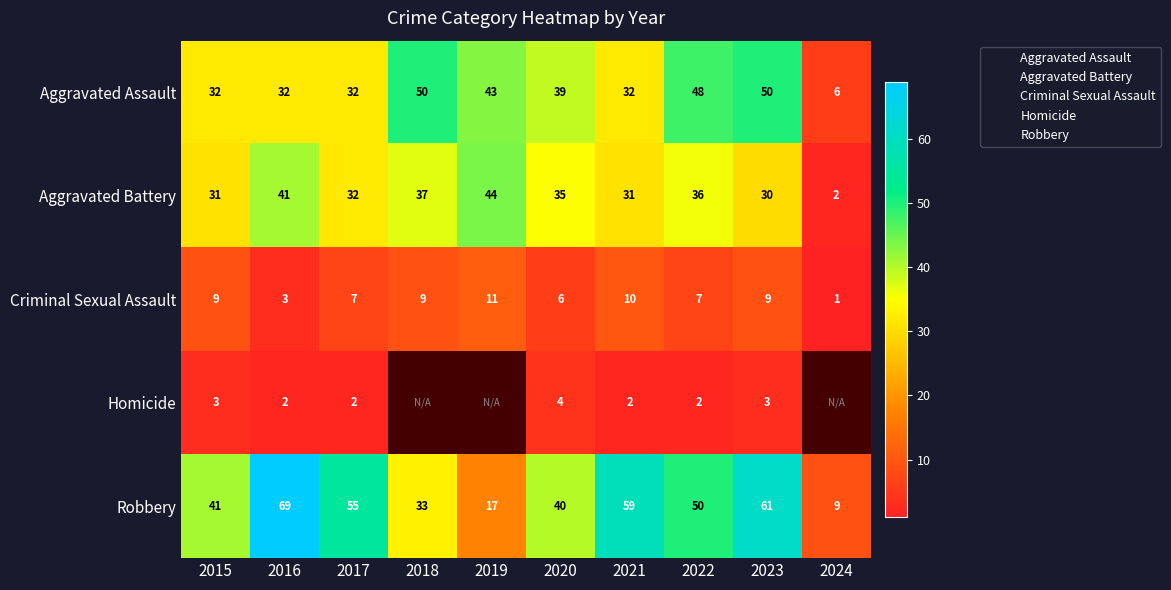

Between 2016 and 2018, which series saw the biggest shift?

Robbery